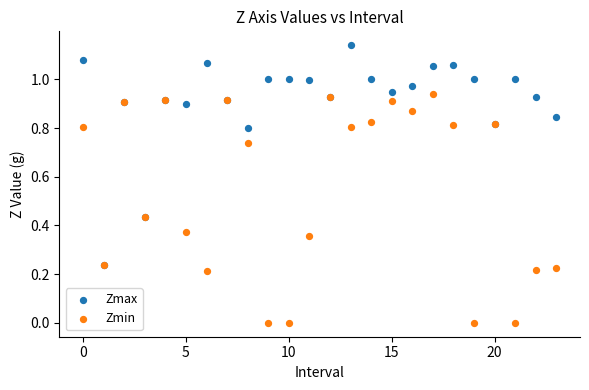

What are all the series names shown in the legend?

Zmax, Zmin